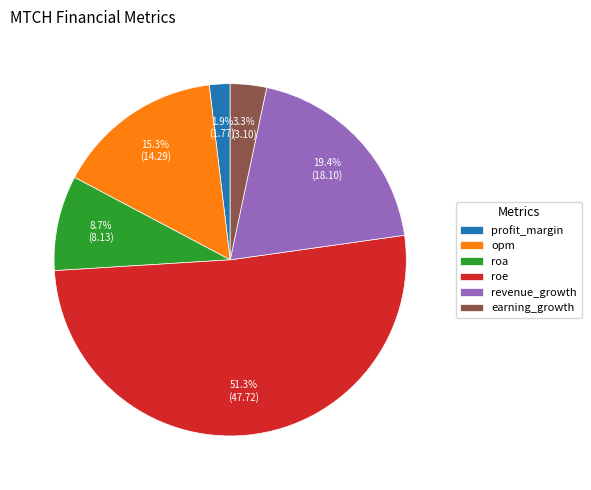

The roa slice represents 9% of the pie. True or false?

True